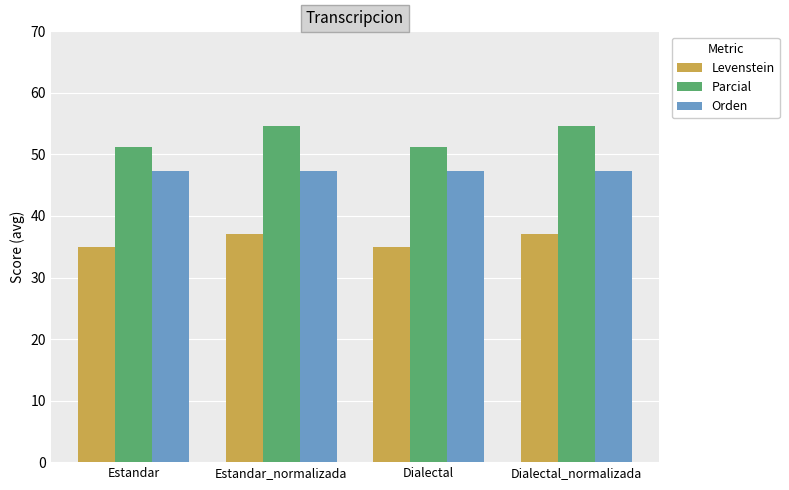

What is the spread (max minus min) of values at Estandar?

16.3